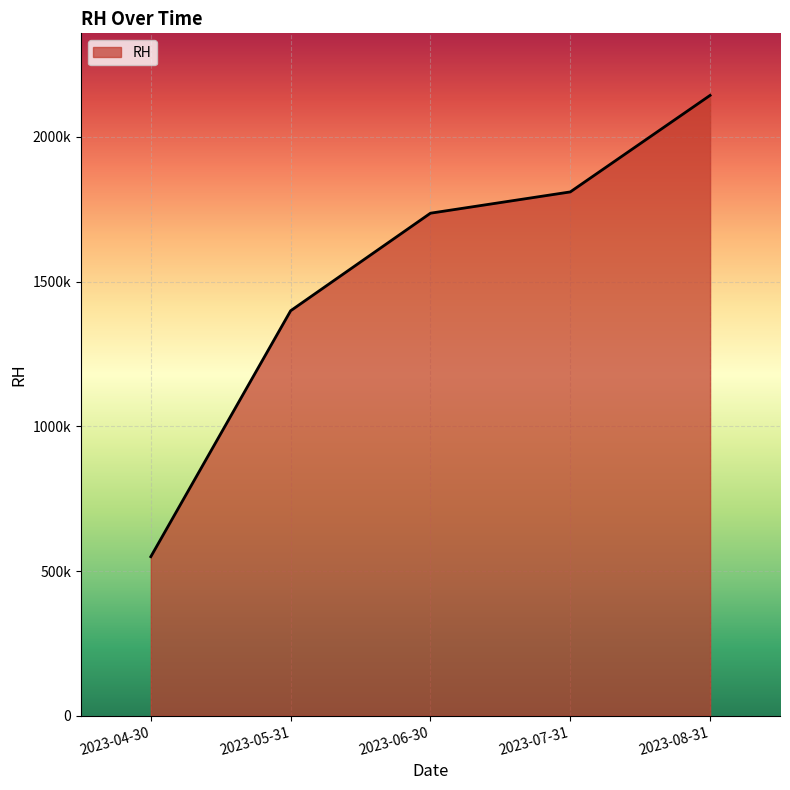

Does the chart display data point markers on the line(s)?

No